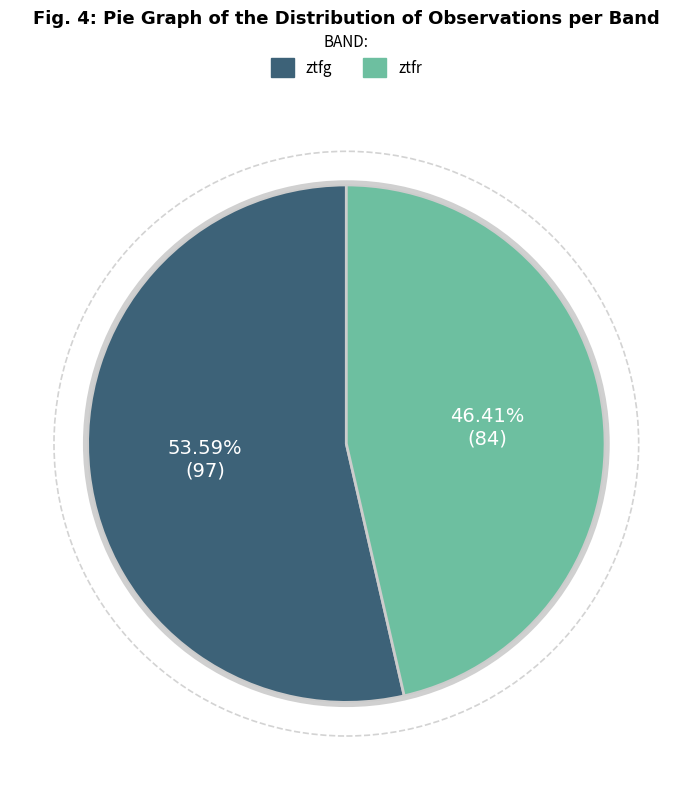

True or false: ztfg accounts for 68% of the total.

False